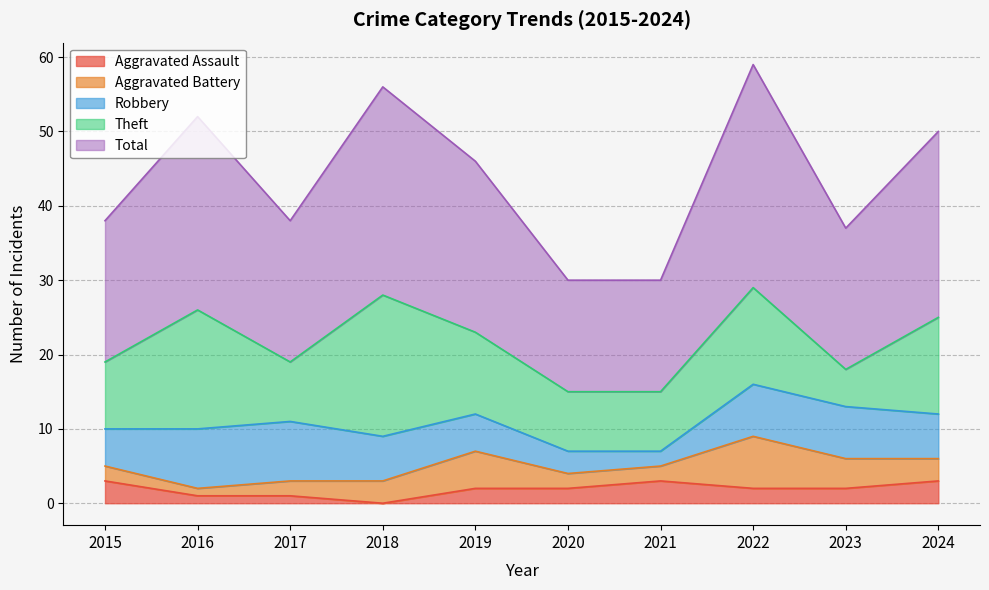

At which label is Theft closest to 12?

2019